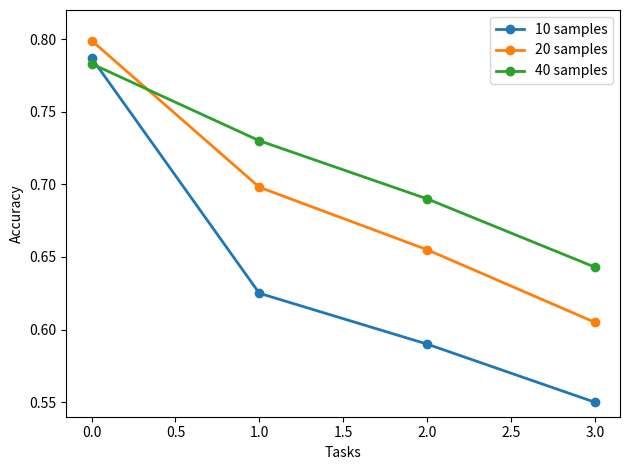

Count the 20 samples values in the range 0 to 1.

4